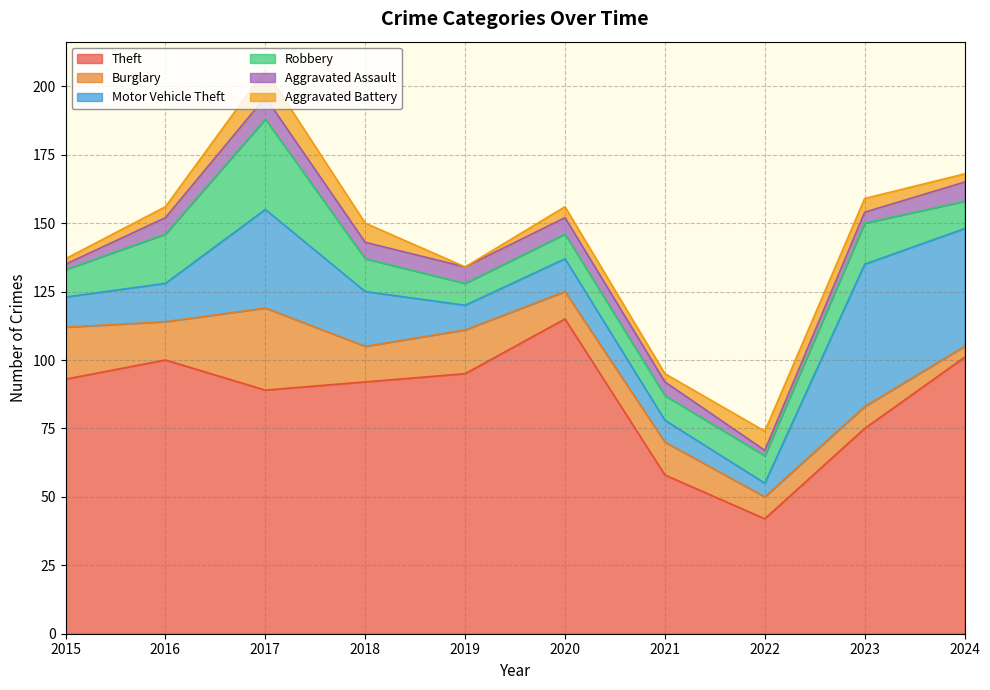

Where is the first local maximum for Aggravated Battery?

2017